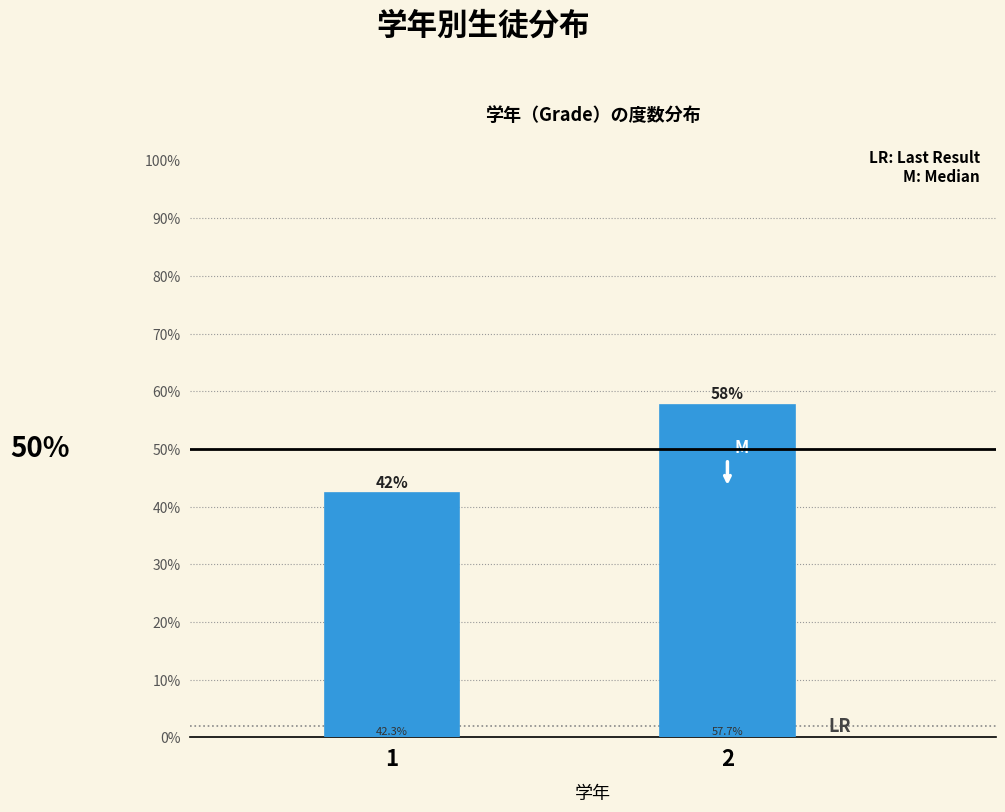

Does the chart contain any negative values?

No